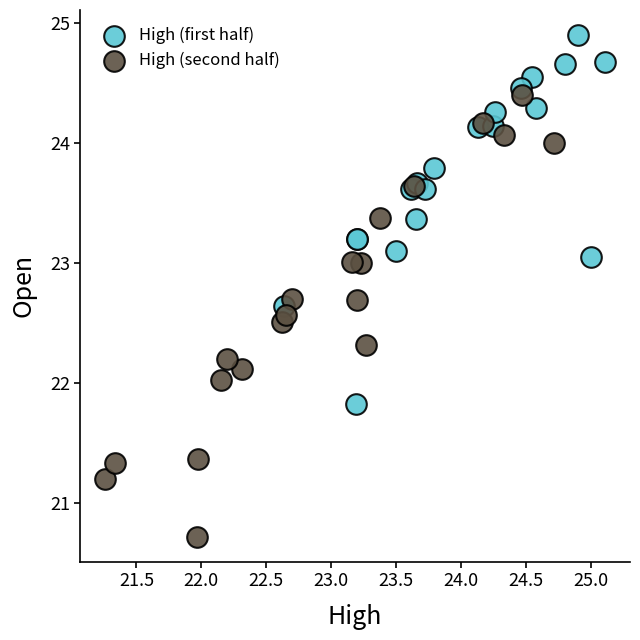

Which series contains the highest Y value?

High (first half)